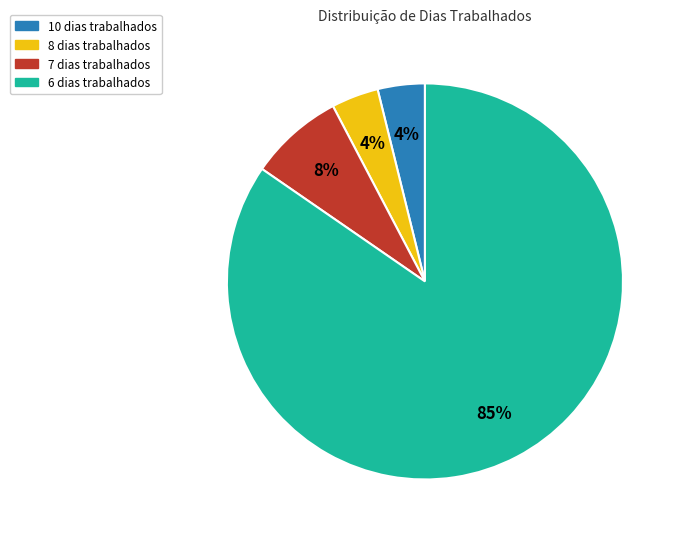

What percentage is the 8 dias trabalhados slice, to the nearest percent?

4%